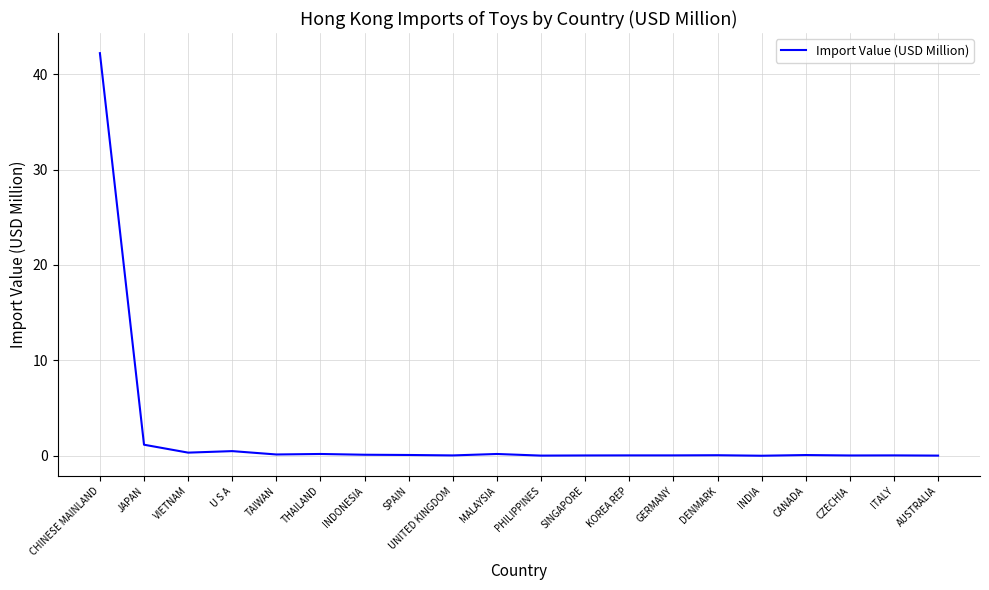

True or false: the data shows 0.0 at AUSTRALIA.

True